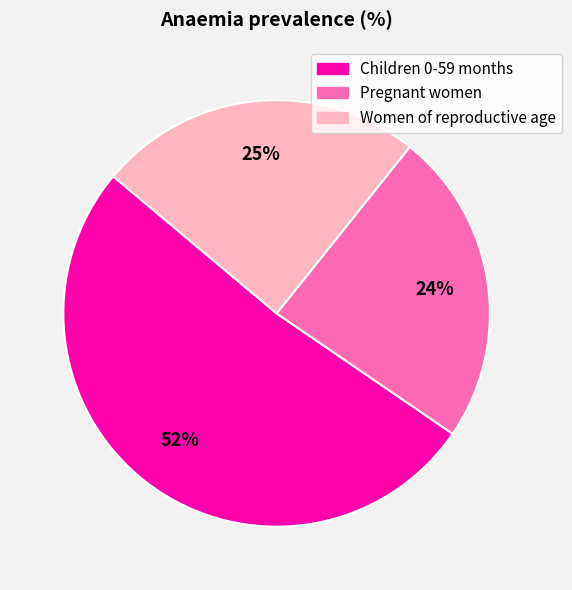

Does Children 0-59 months represent more than half of the total?

Yes